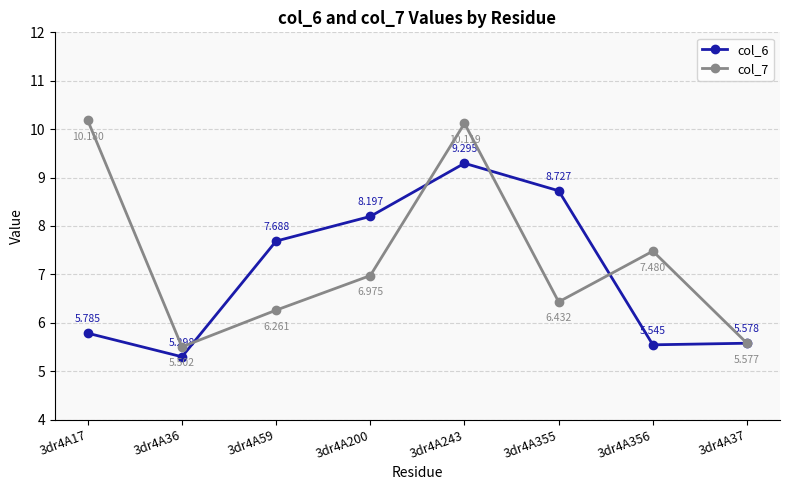

What is the sum of all col_7 values?

58.5